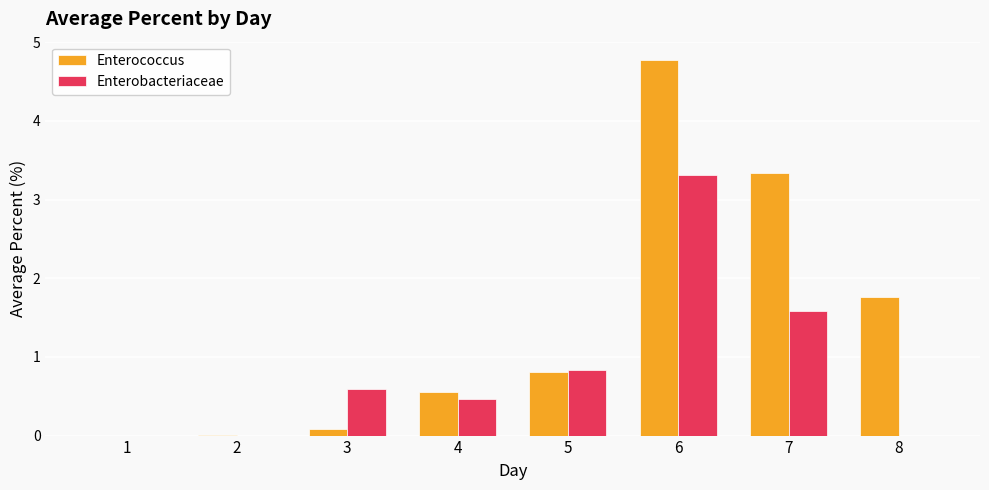

Is it true that Enterococcus equals 0.0 at 2?

True